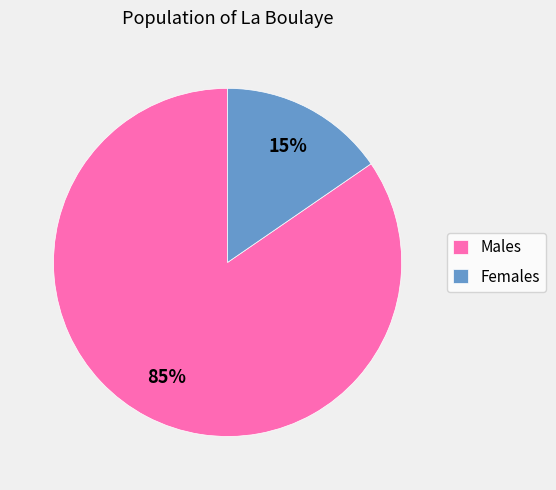

Does Males represent more than half of the total?

Yes